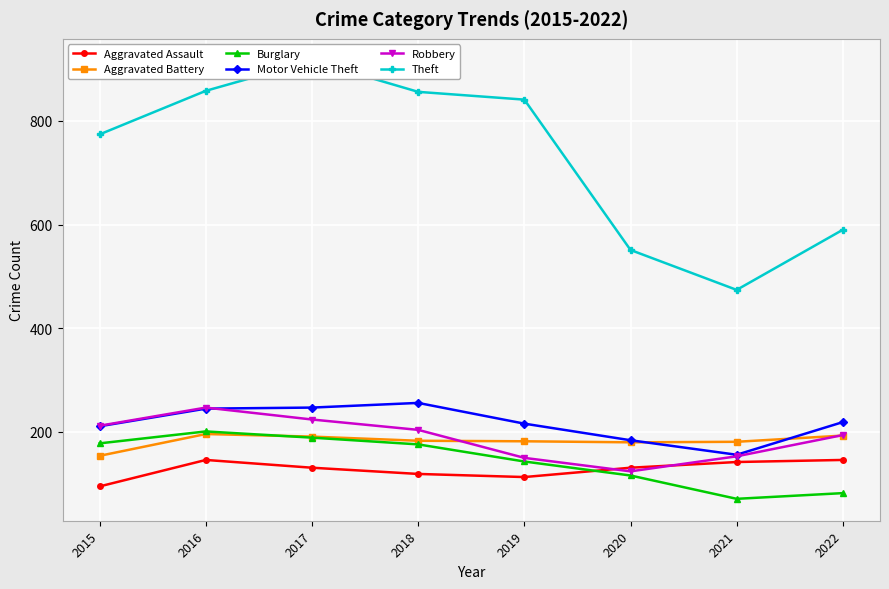

True or false: Aggravated Assault and Theft cross at least once.

False